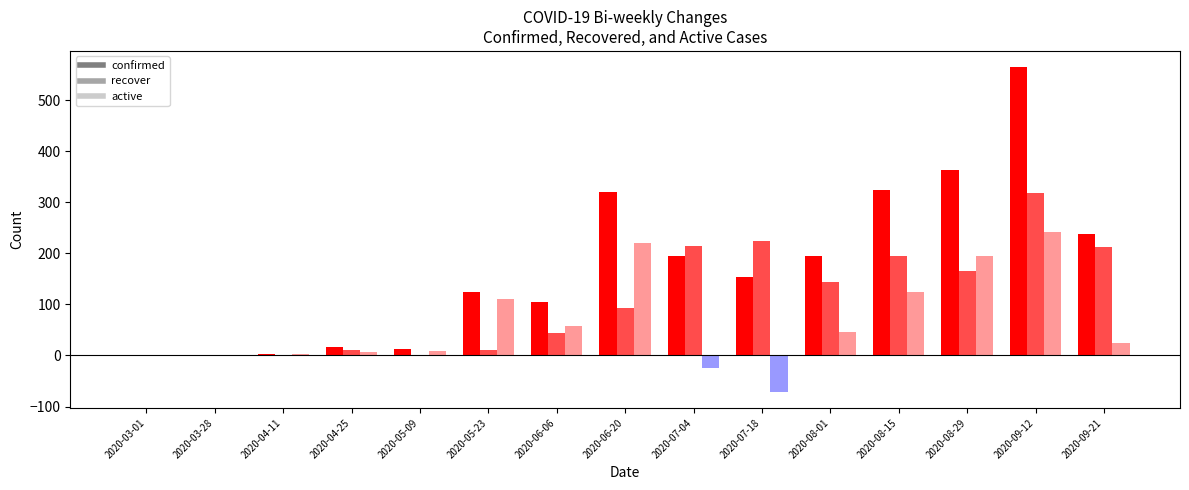

How many values in the recover series exceed 94?

7